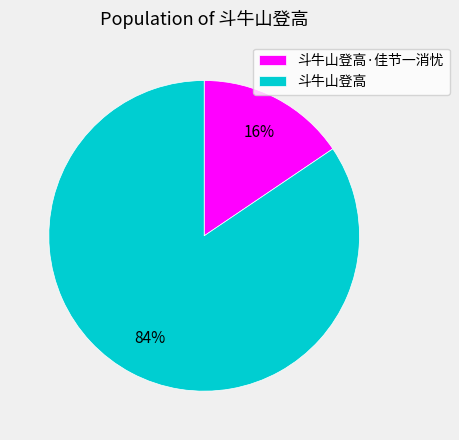

What is the largest slice in the pie chart?

斗牛山登高